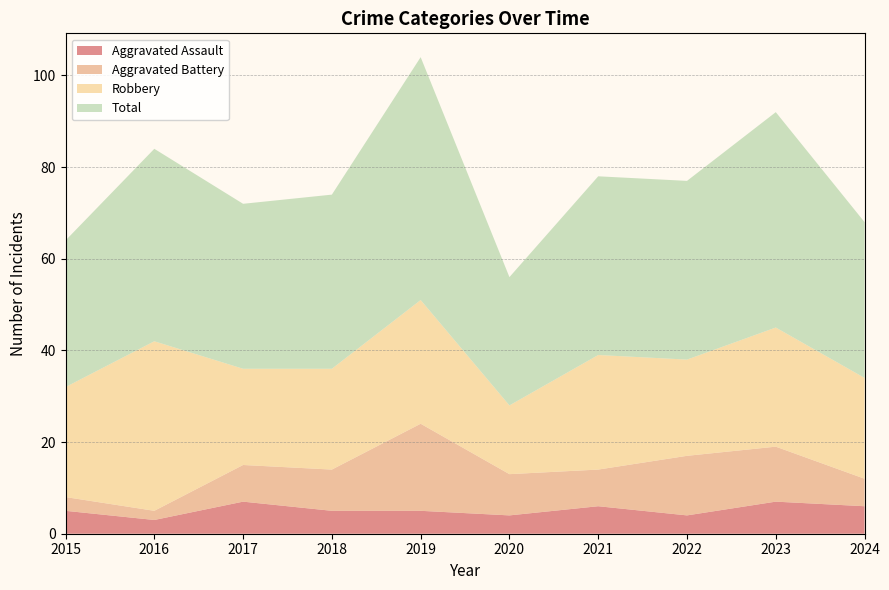

Reading left to right, transcribe all the data shown in this chart.

Aggravated Assault: 5	3	7	5	5	4	6	4	7	6
Aggravated Battery: 3	2	8	9	19	9	8	13	12	6
Robbery: 24	37	21	22	27	15	25	21	26	22
Total: 32	42	36	38	53	28	39	39	47	34